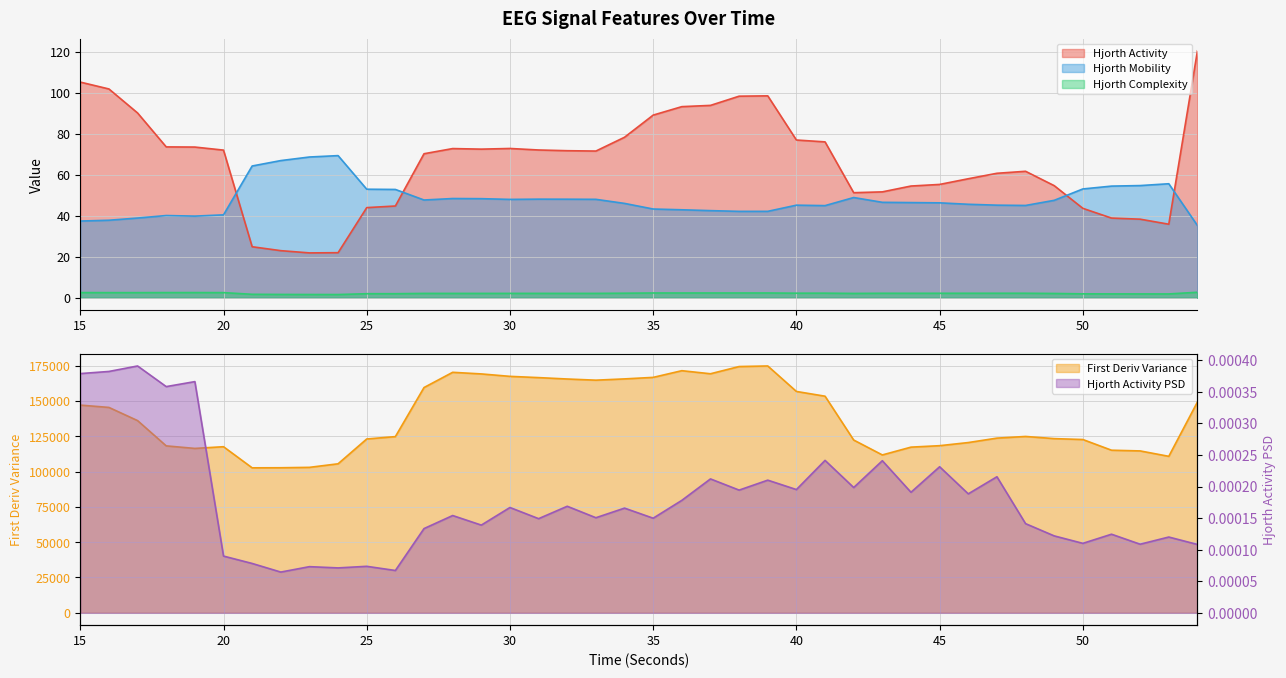

True or false: hjorthComplexity_EEG has a value of 2.3 at 36.

True